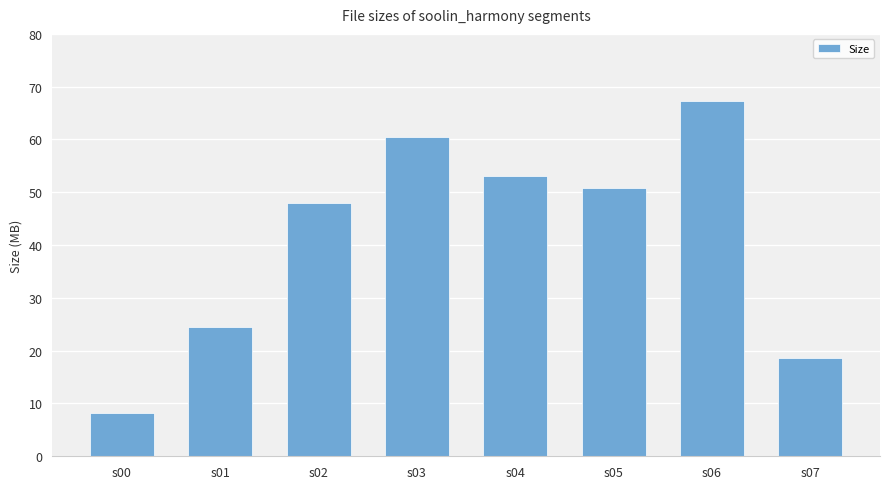

What is the sum of all values?

331.1